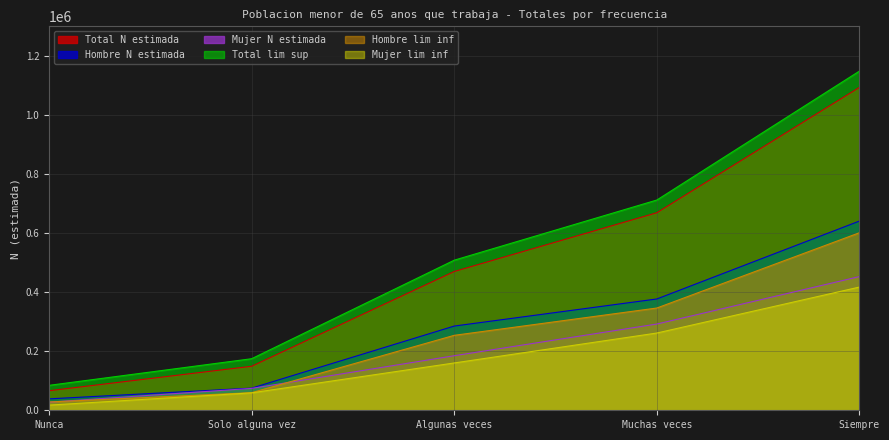

What position from the left is Algunas veces?

3